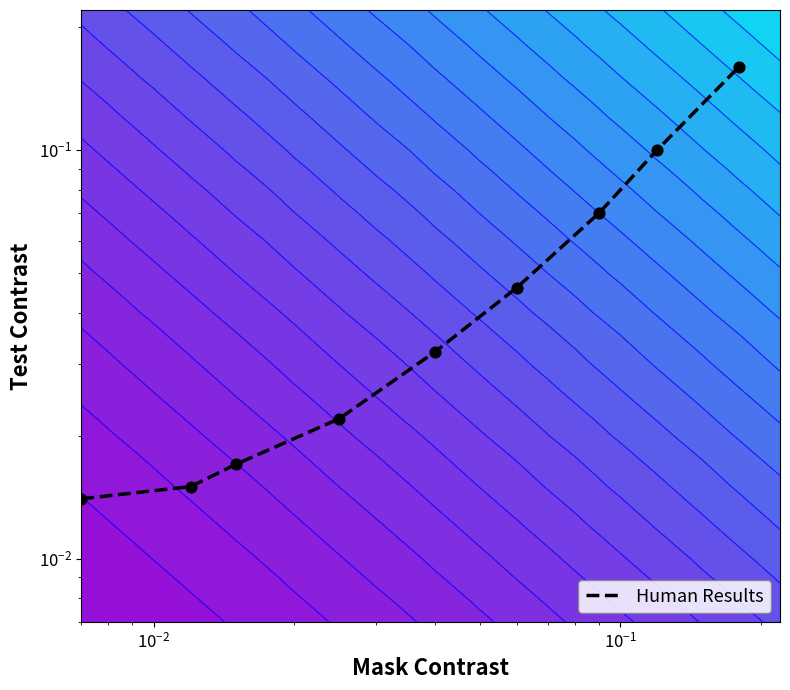

Reading left to right, transcribe all the data shown in this chart.

0.0	0.0	0.0	0.0	0.0	0.0	0.1	0.1	0.2